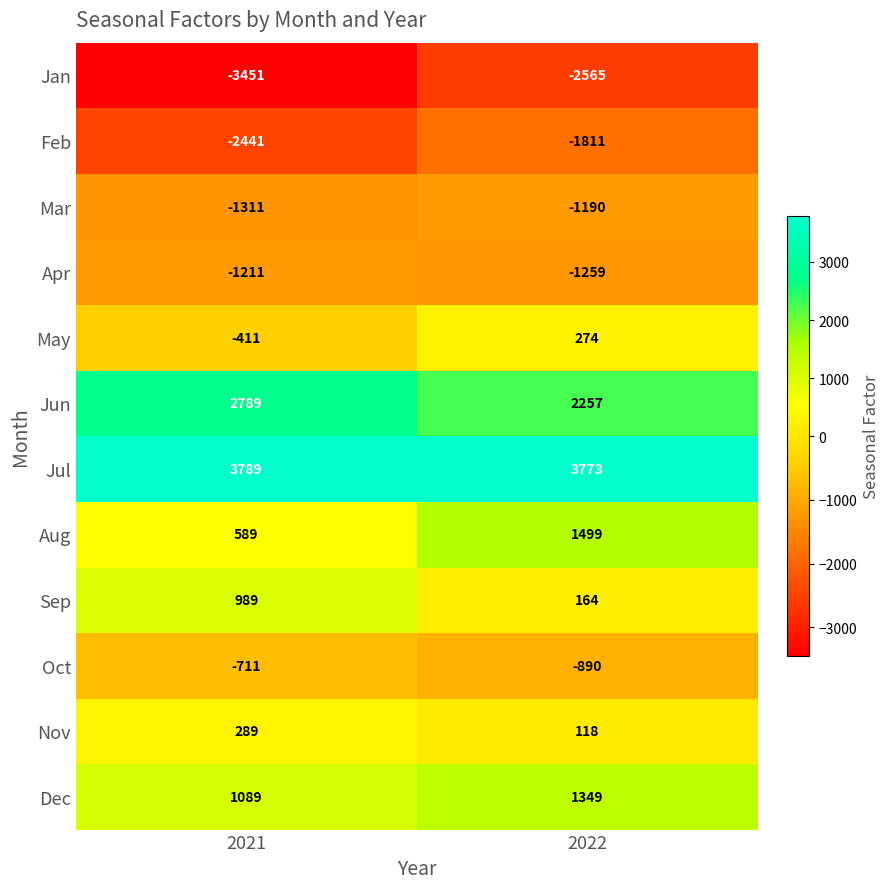

What is the difference between the May values at 2021 and 2022?

685